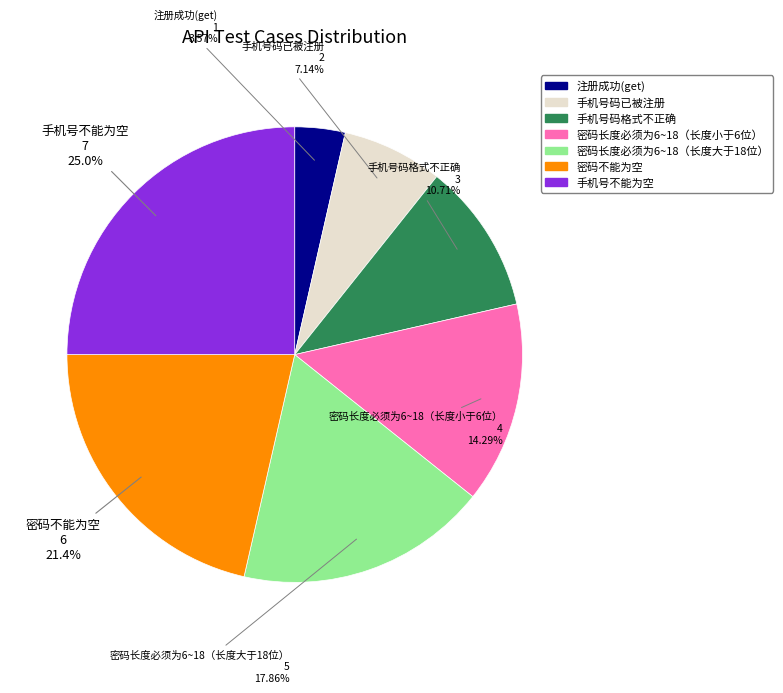

Rank the categories by value from lowest to highest.

注册成功(get), 手机号码已被注册, 手机号码格式不正确, 密码长度必须为6~18（长度小于6位）, 密码长度必须为6~18（长度大于18位）, 密码不能为空, 手机号不能为空